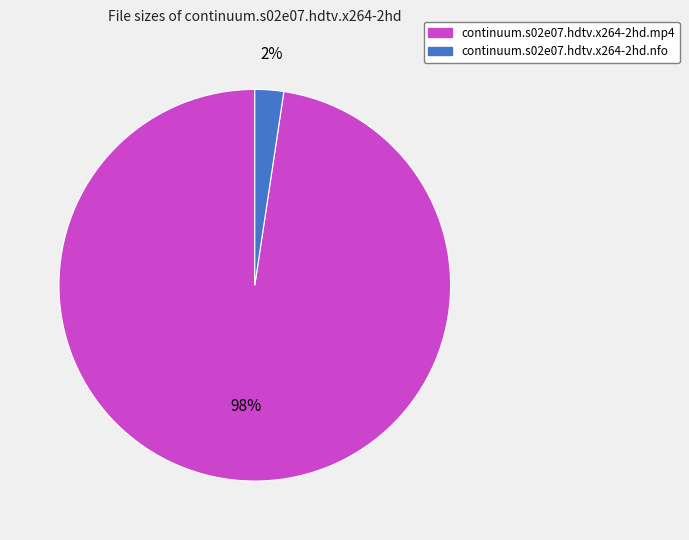

Is there any slice that represents more than half of the pie?

Yes